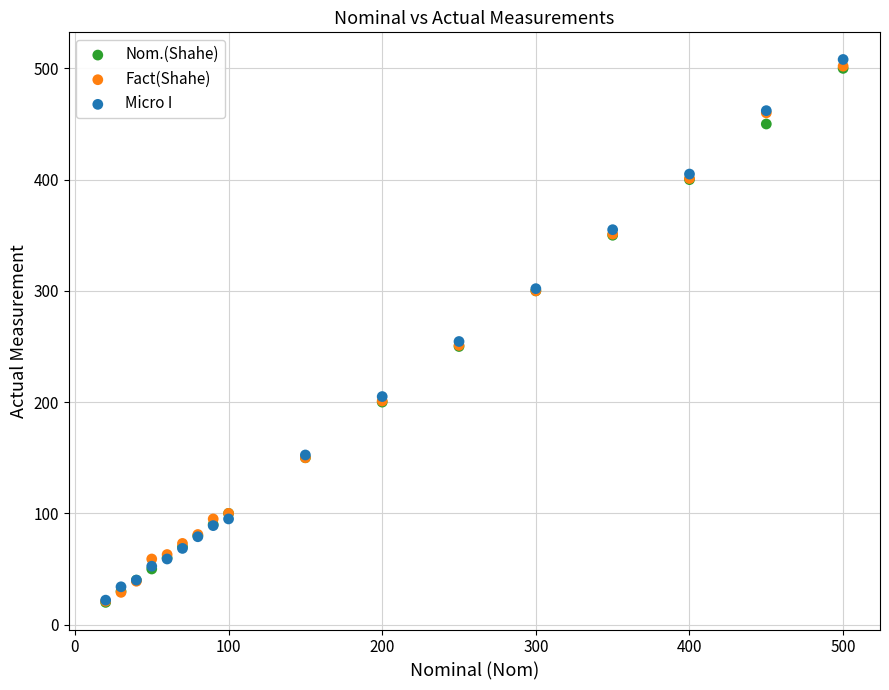

What are all the series names shown in the legend?

Nom.(Shahe), Fact(Shahe), Micro I